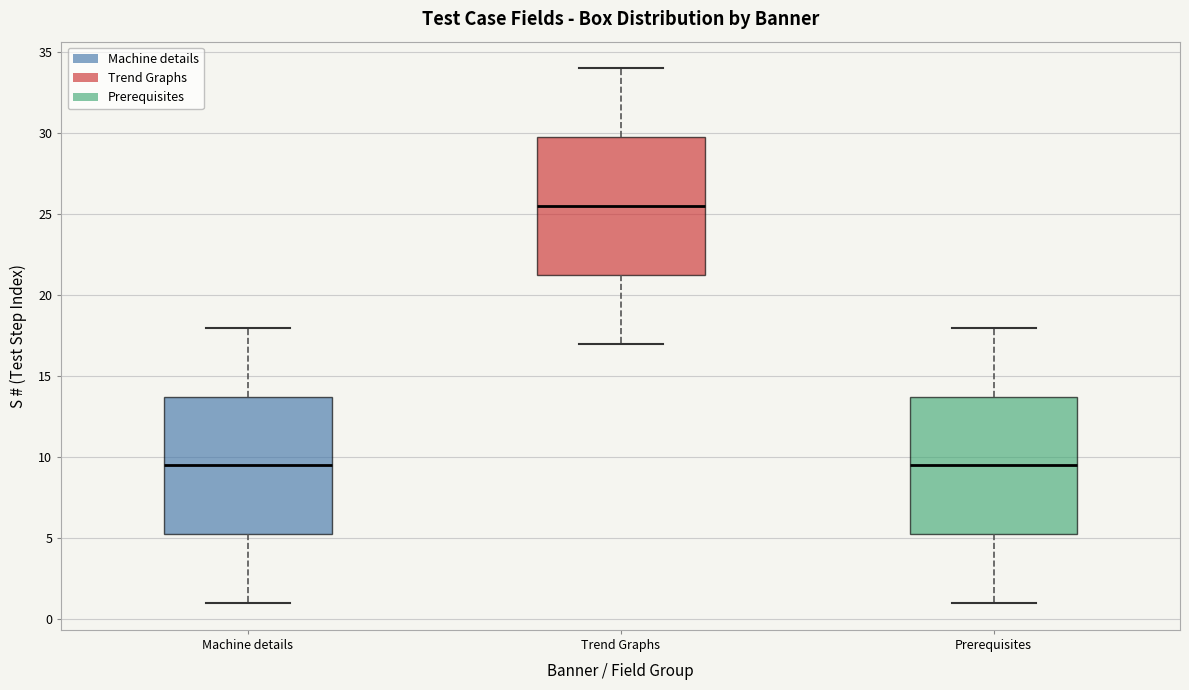

Where is the upper edge of the box for Prerequisites on the y-axis? The values are not printed on the chart, so give them approximately, as read against the axis.

14.0